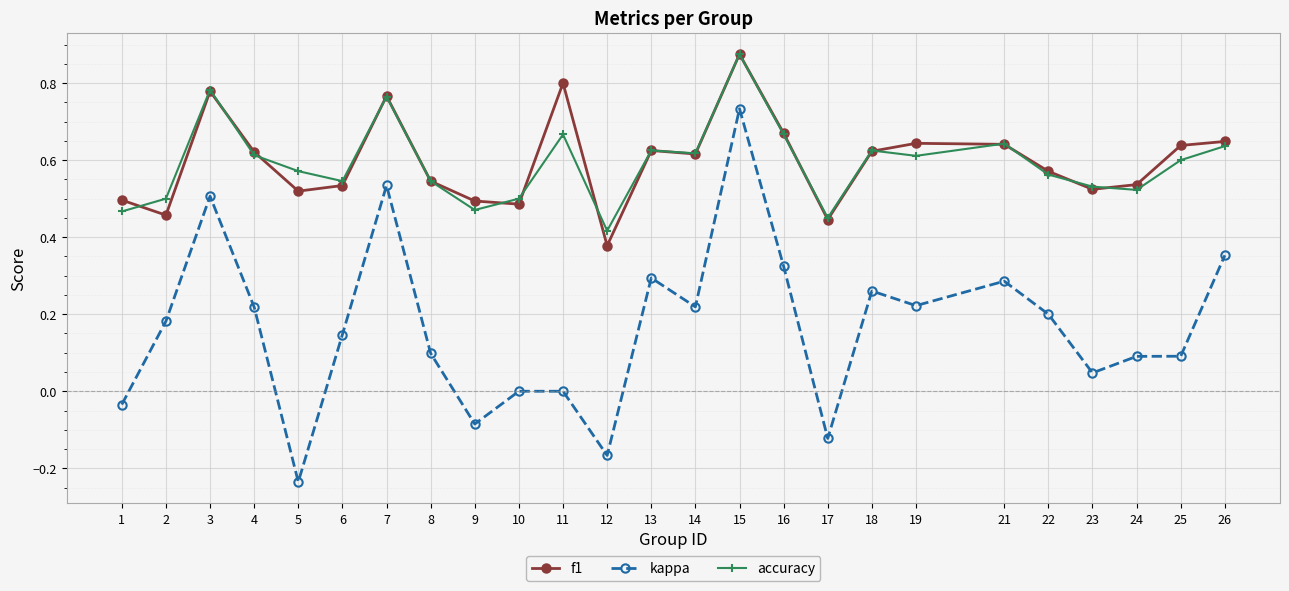

At which label is f1 closest to 0?

12